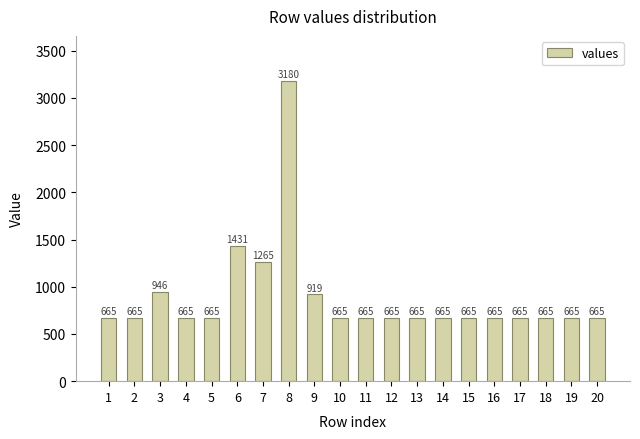

The value at 12 is 1056. True or false?

False